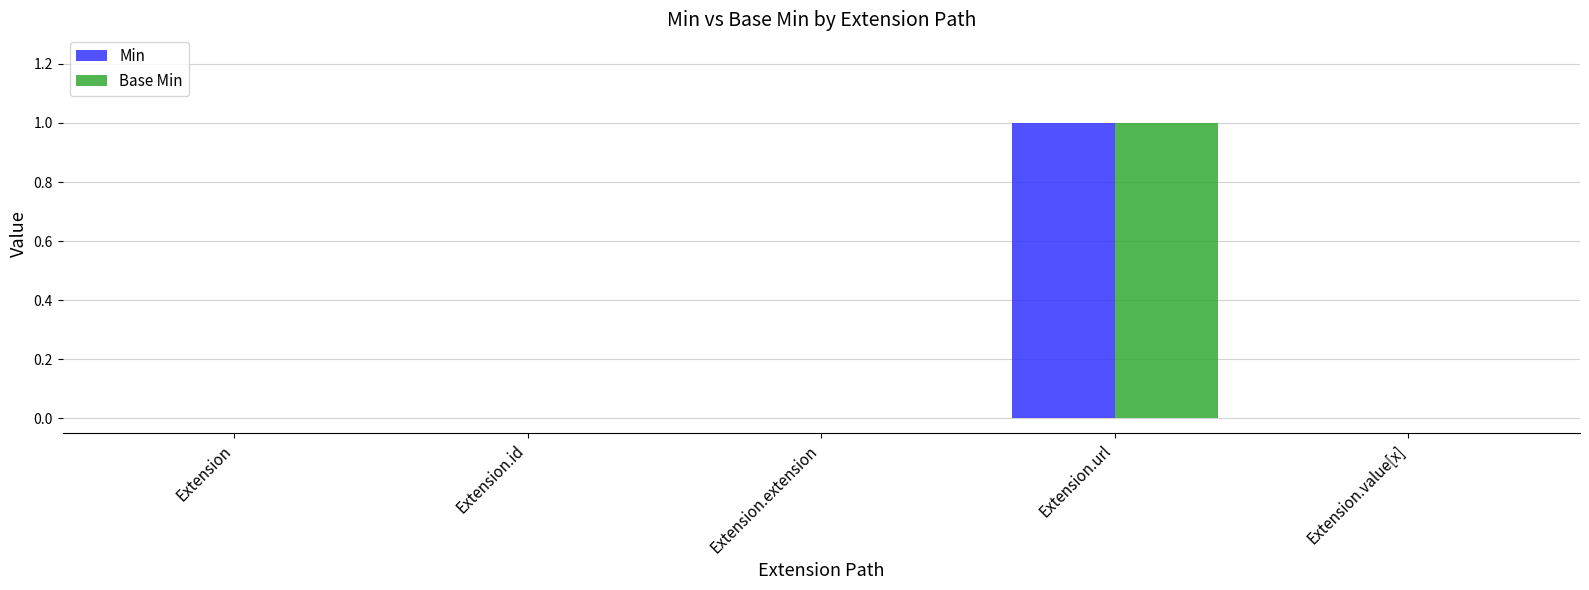

How many distinct data groups are displayed?

2